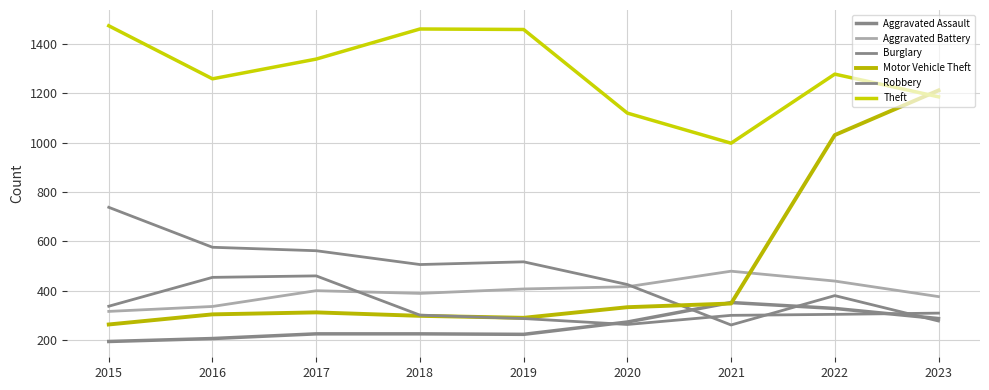

How many lines are shown in the chart?

6